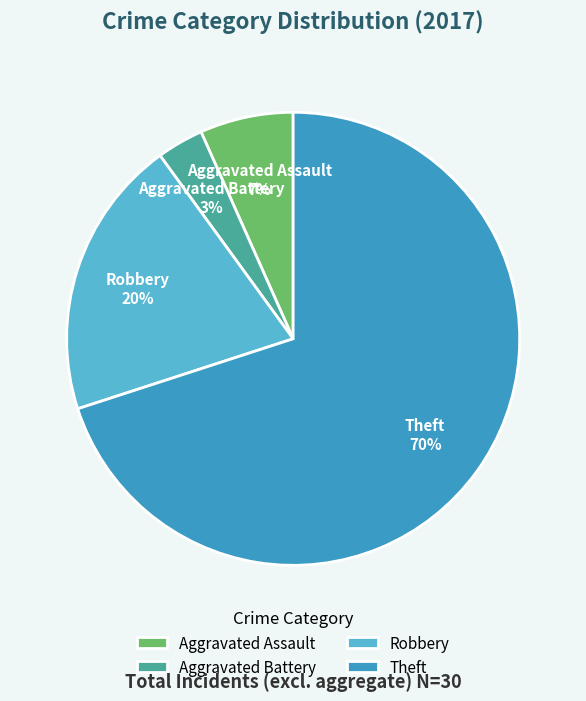

Count the number of slices in the pie.

4